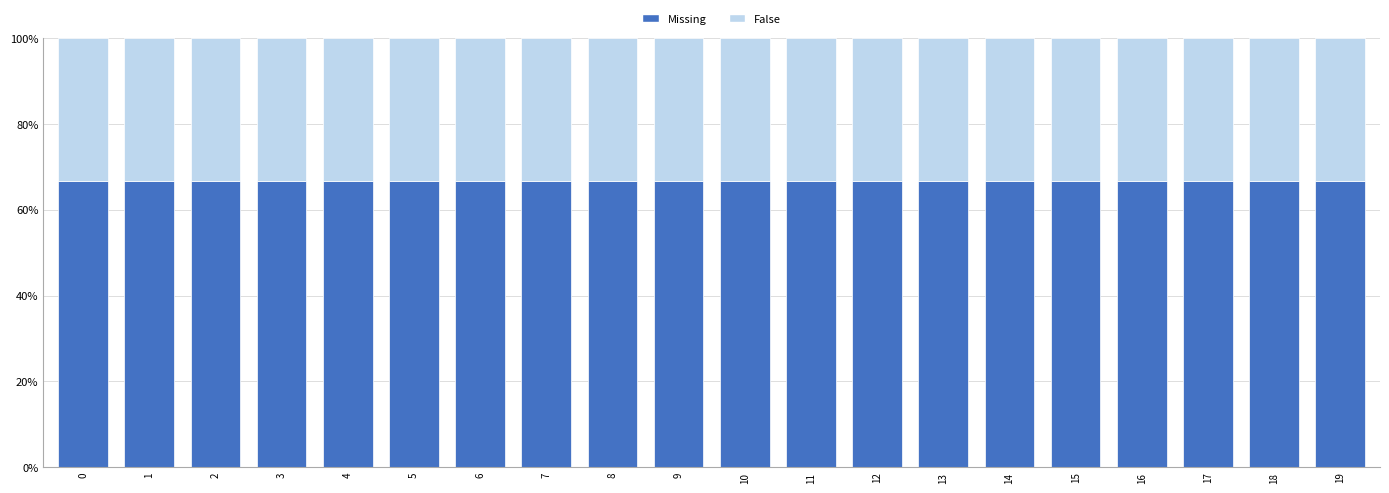

What is the sum of the Missing values at 2 and 13?

133.3